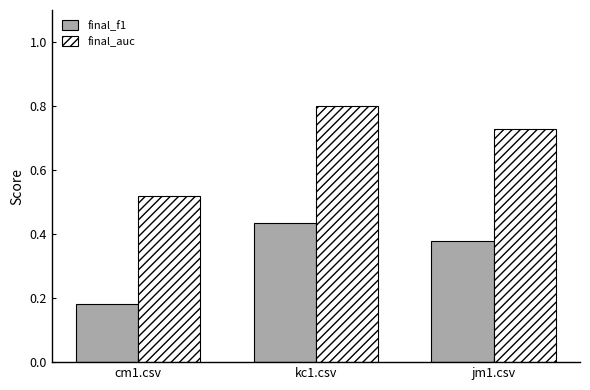

Between cm1.csv and kc1.csv, which series saw the biggest shift?

final_auc